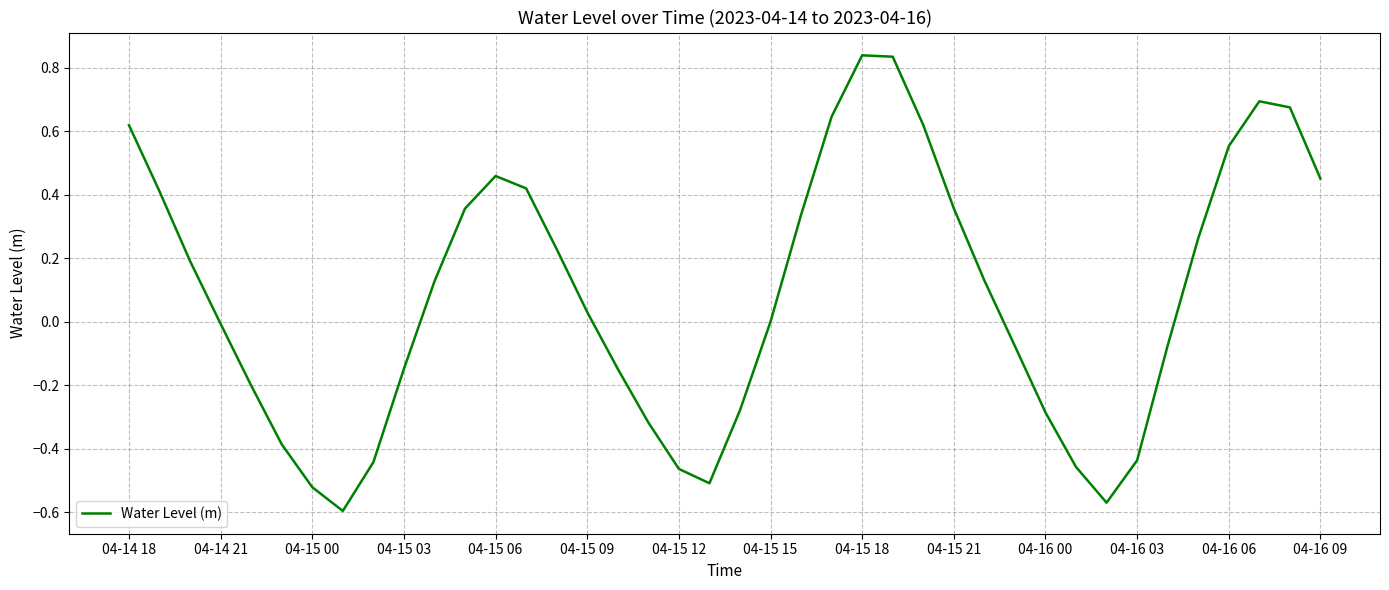

What is the difference between the maximum and minimum values?

1.4